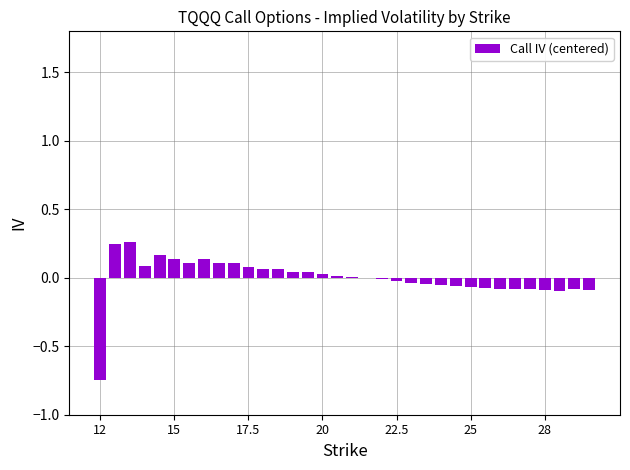

What is the smallest value displayed?

-0.7